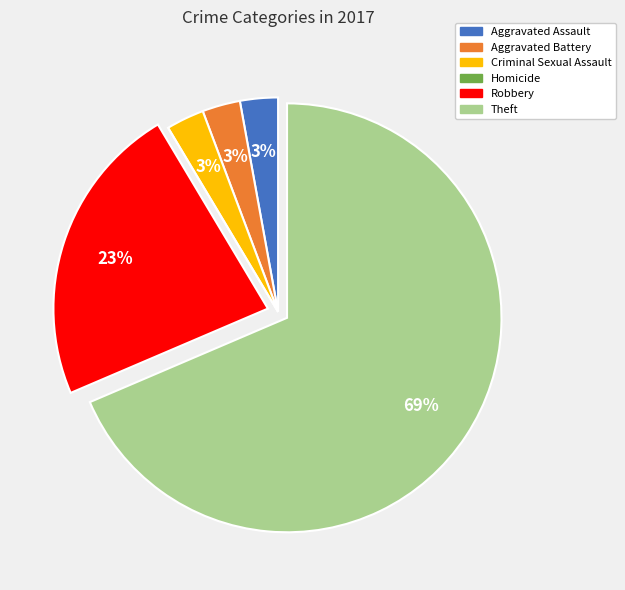

Which has a higher value, Aggravated Battery or Theft?

Theft